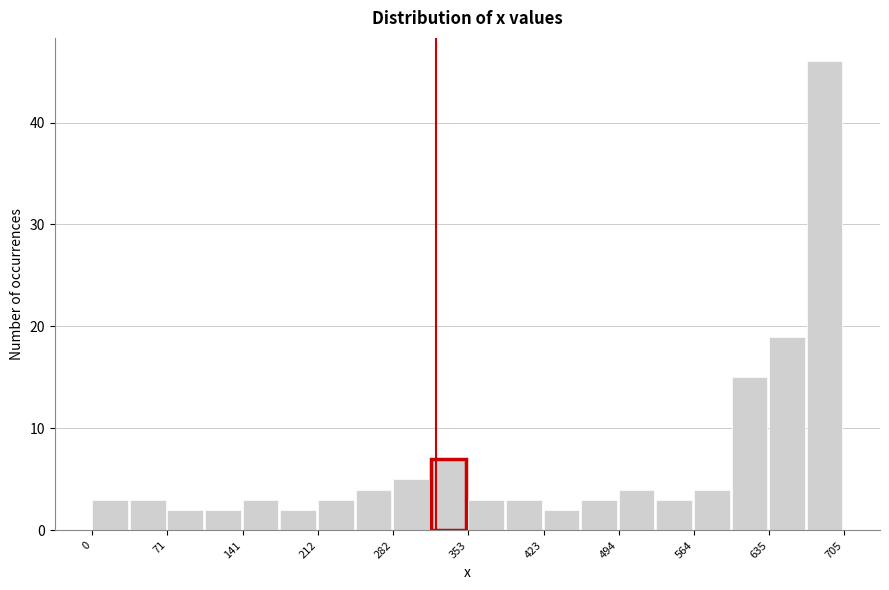

Read against the x-axis, roughly where is the centre of the tallest bar?

690